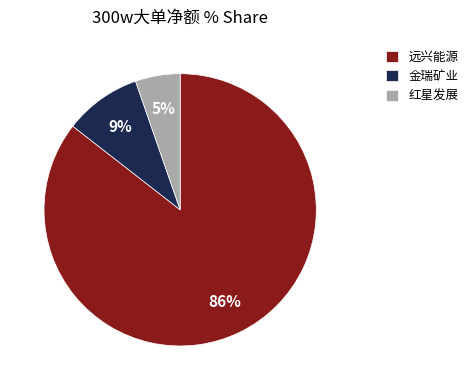

Approximately how many times larger is the value at 红星发展 compared to 金瑞矿业?

0.6